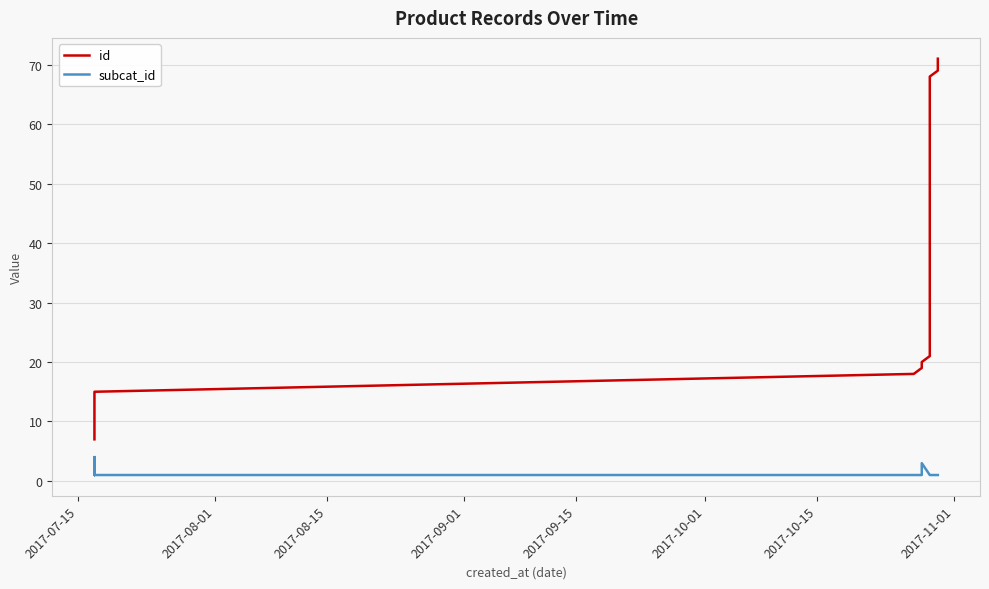

True or false: id and subcat_id intersect in this chart.

False